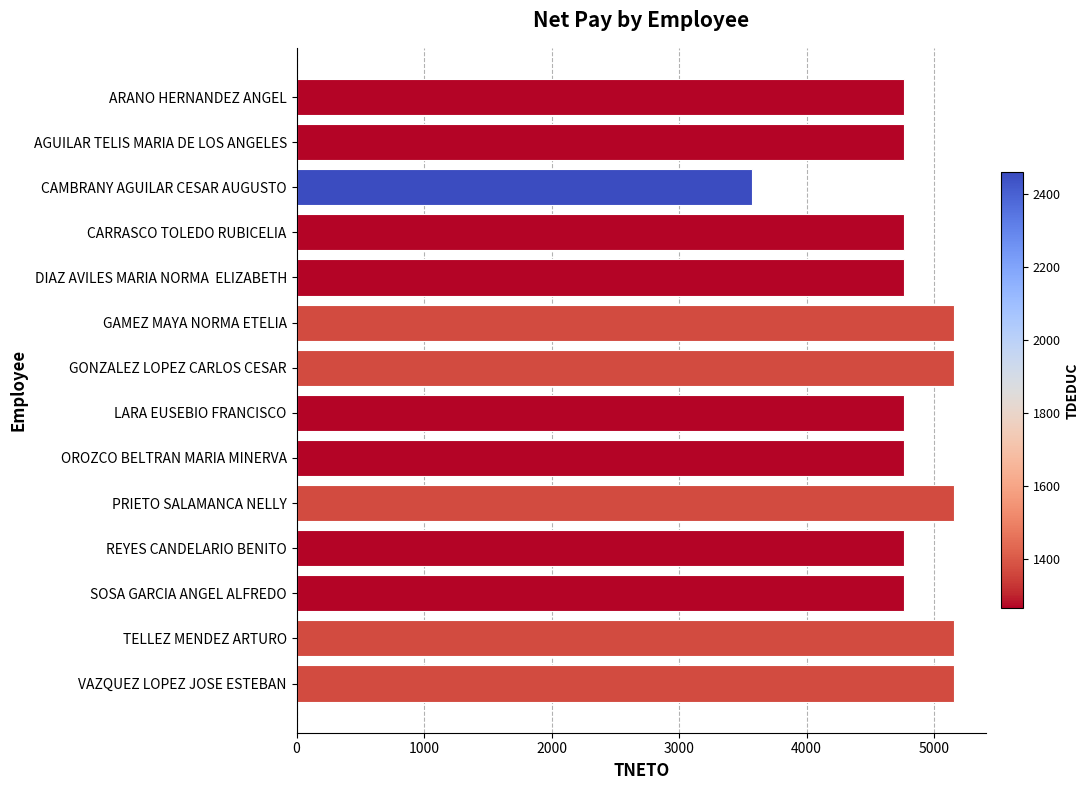

What is the difference between the values at REYES CANDELARIO BENITO and TELLEZ MENDEZ ARTURO?

385.8